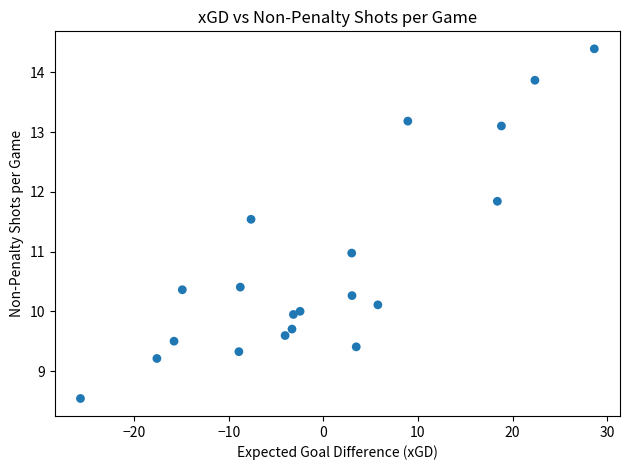

What is the range of X values (max minus min)?

54.3